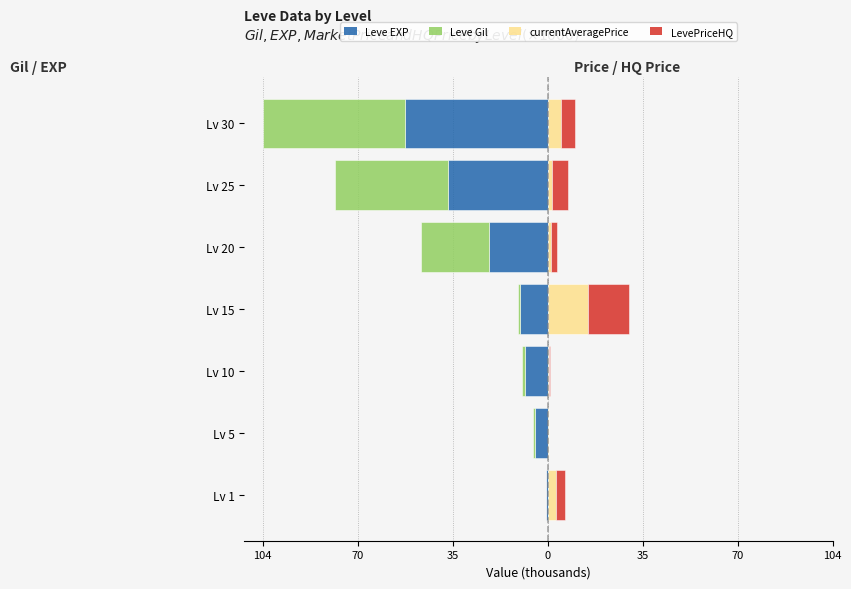

Is the value of LevePriceHQ at 35 greater than the value of Leve Gil at 35?

Yes